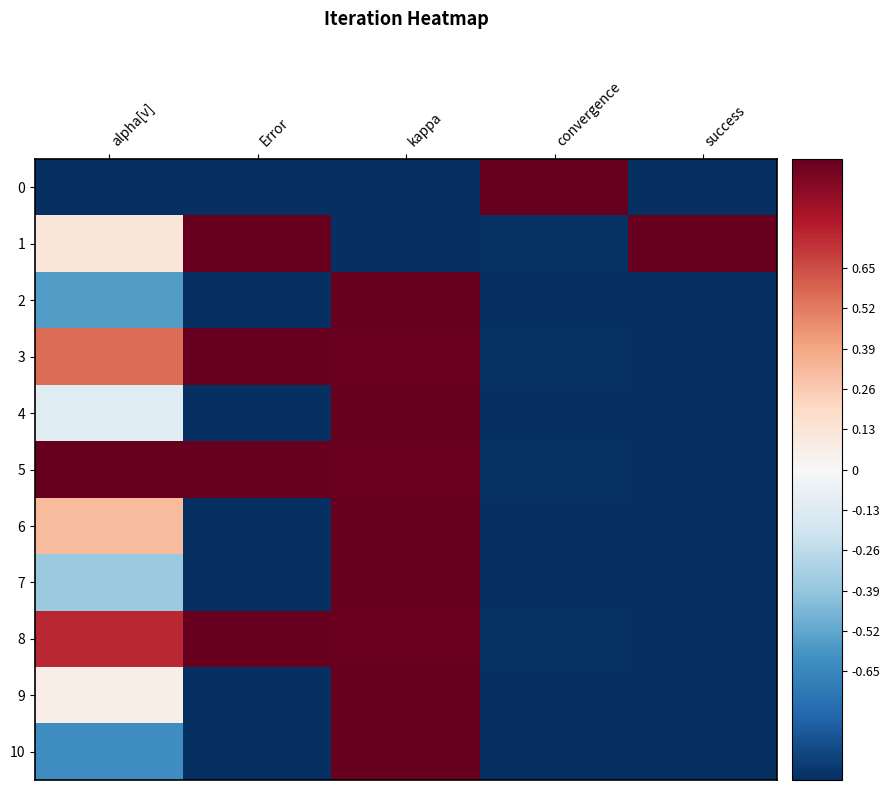

Between kappa and success, which is larger?

kappa